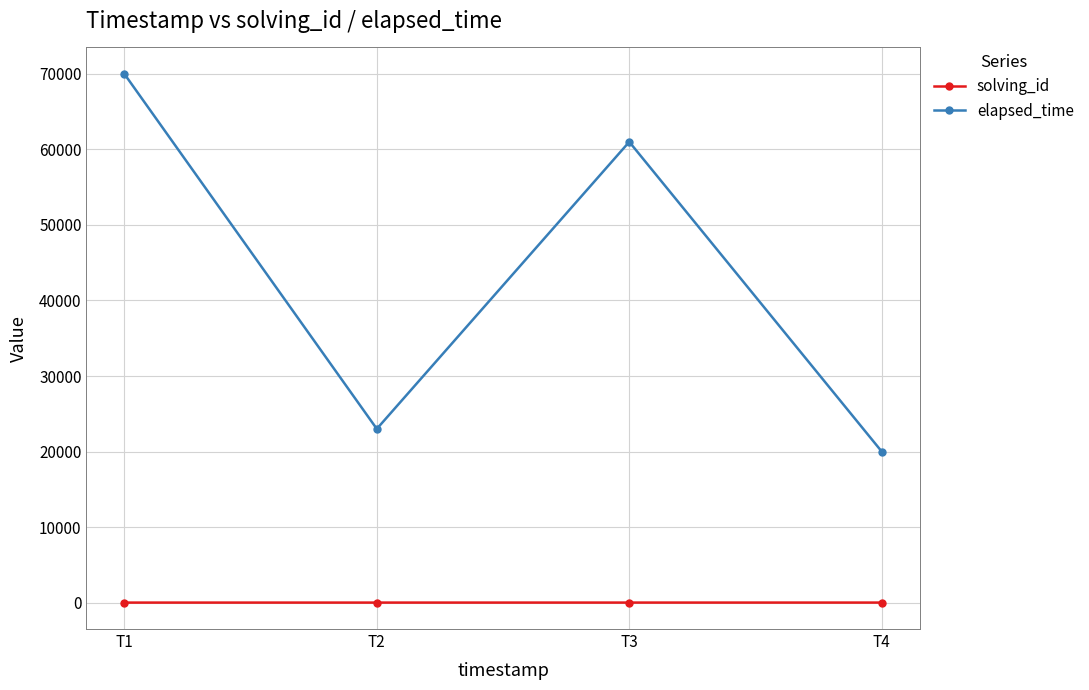

What is the value of the solving_id point at the 2nd from the left?

2